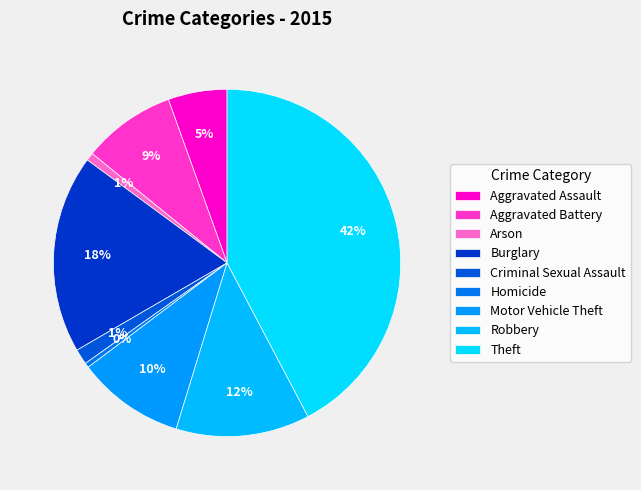

How many segments does this pie chart have?

9